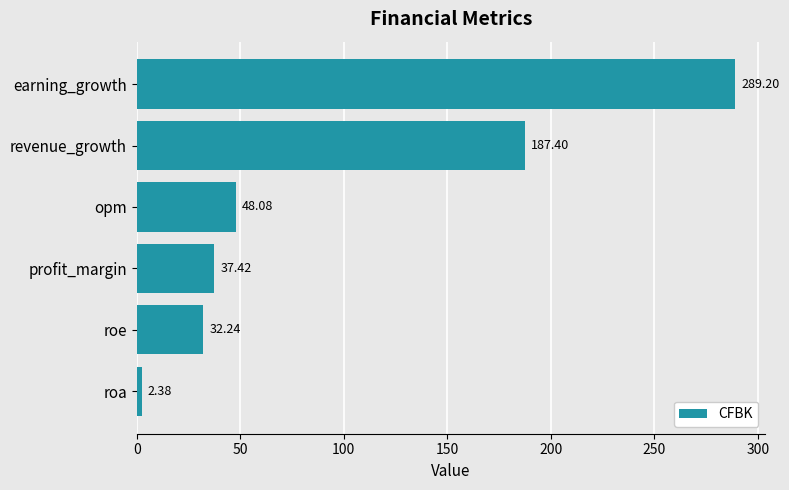

What is the difference between the second highest and second lowest values?

155.2